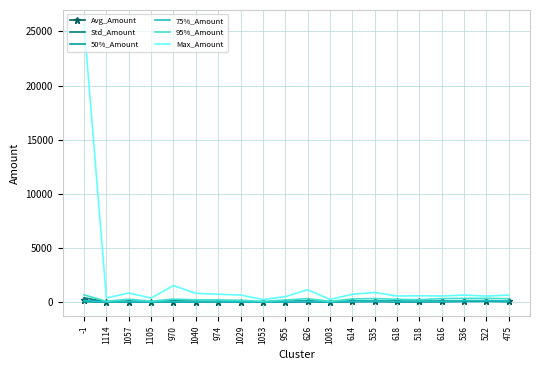

Which series has the largest total across all categories?

Max_Amount